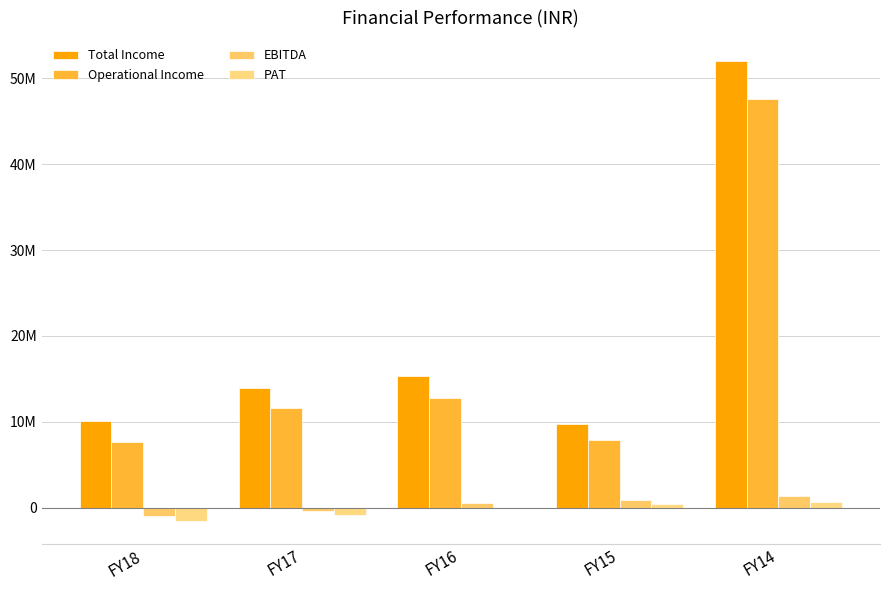

Are the bars grouped side by side (vs. stacked)?

Yes